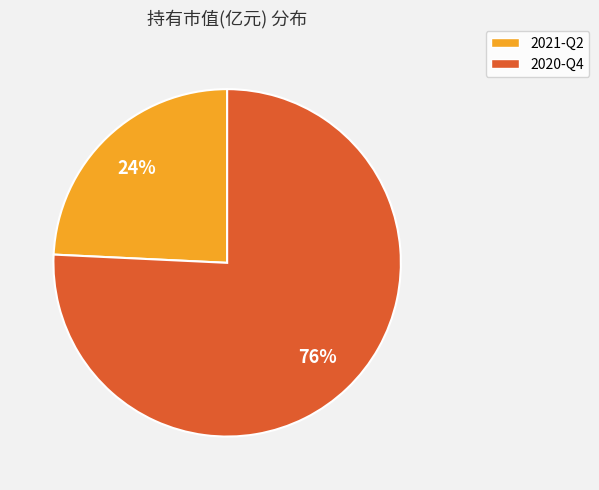

Rank the categories by value from lowest to highest.

2021-Q2, 2020-Q4